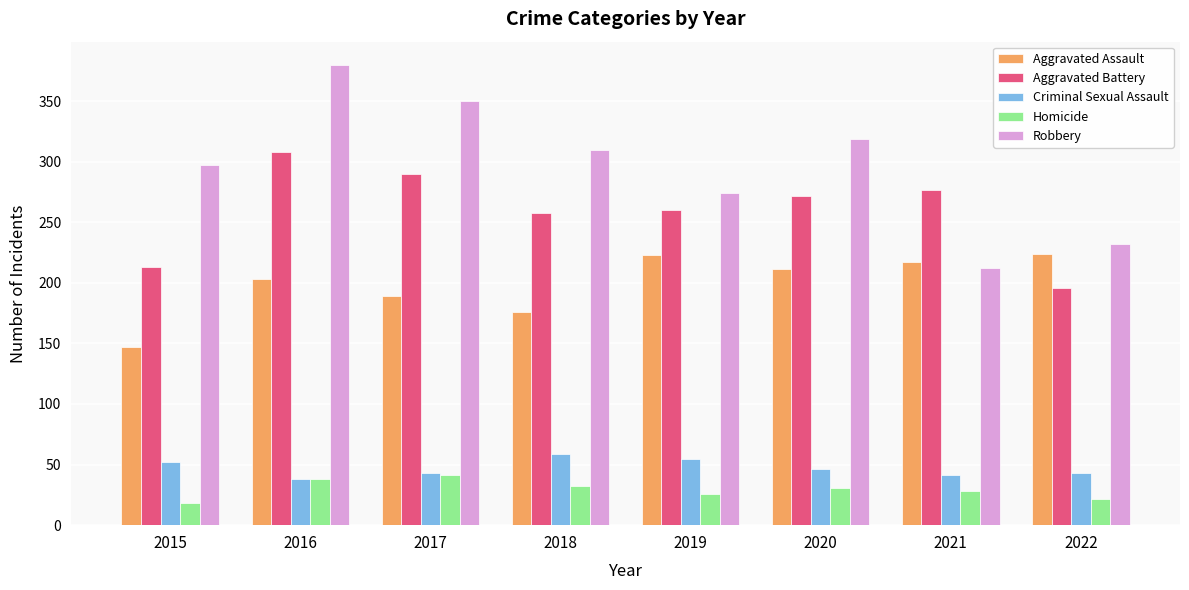

How many categories are shown in the chart?

8